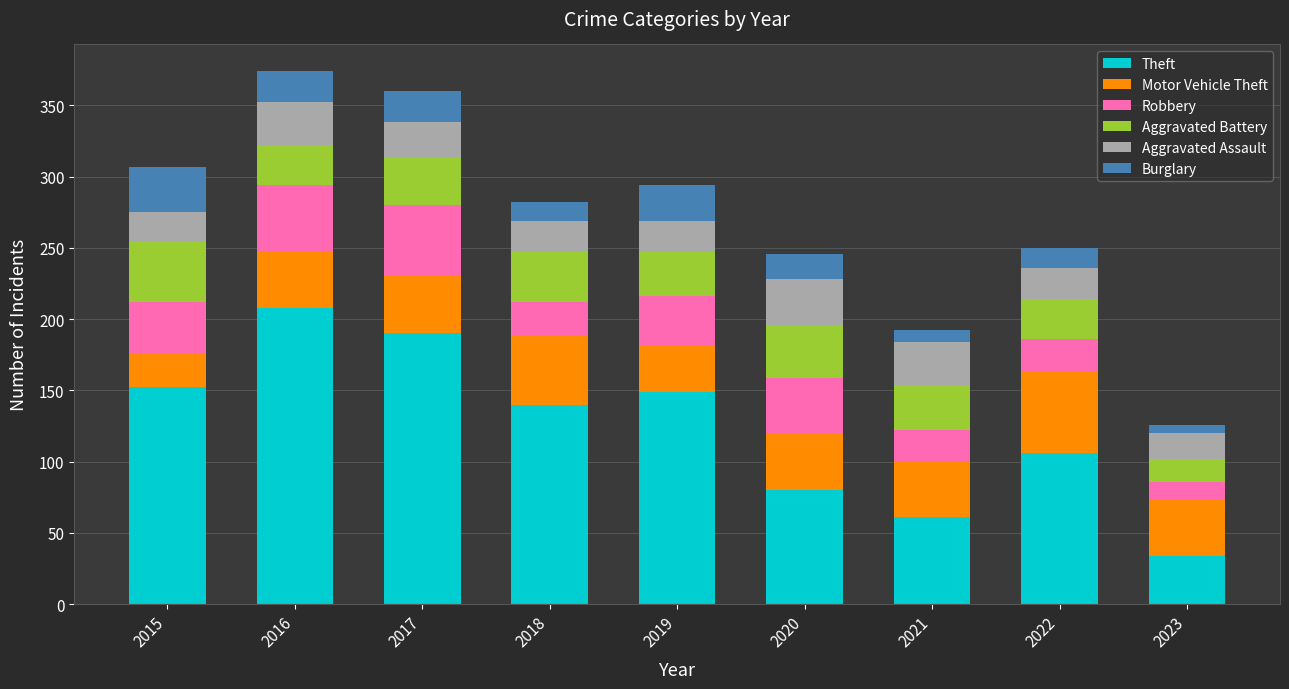

True or false: Theft has a value of 208 at 2016.

True